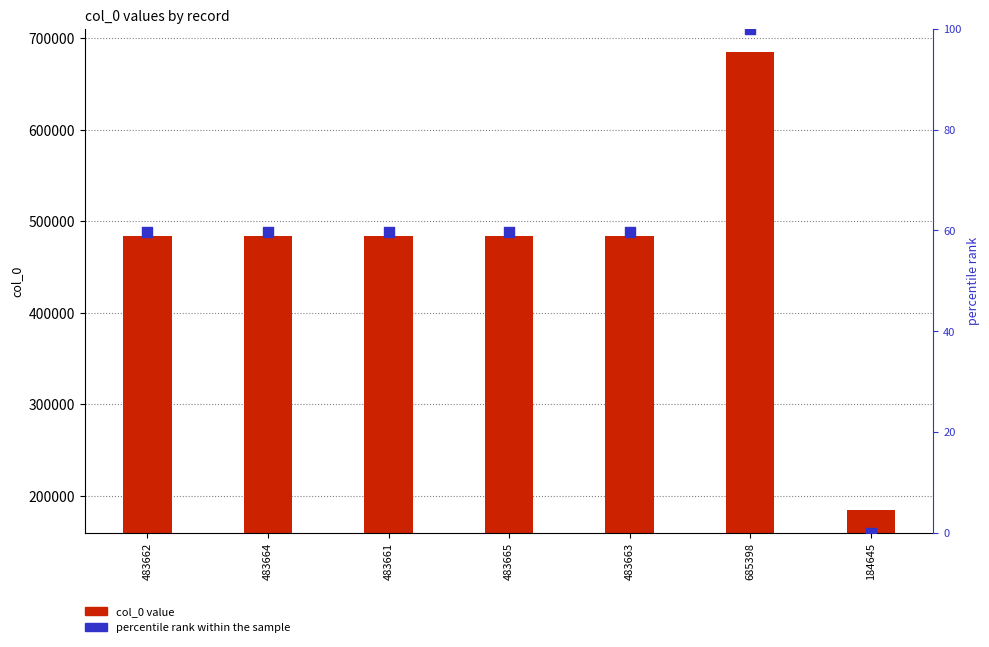

At which category is the sum across all series the highest?

685398